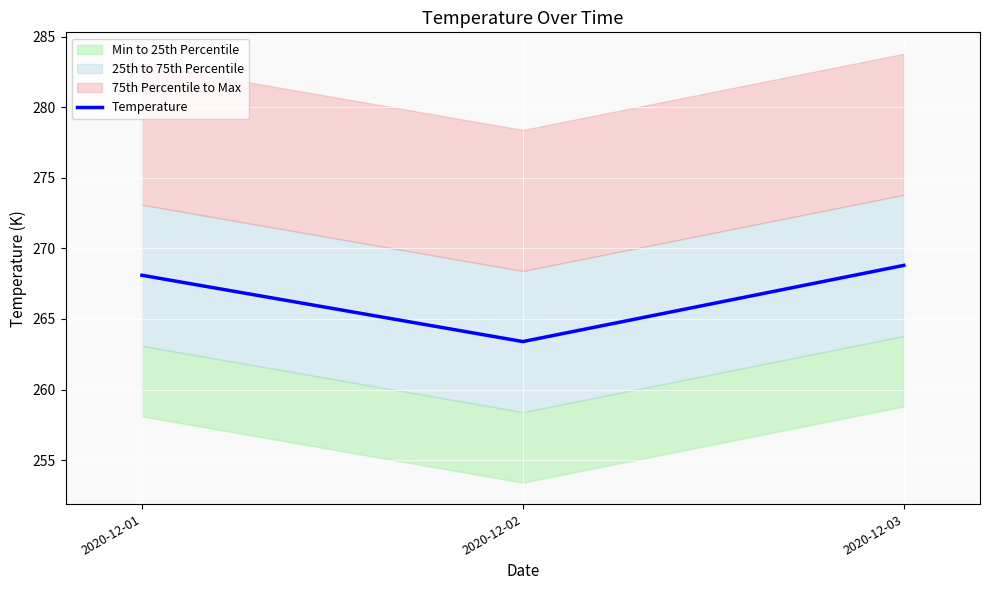

Reading left to right, list all the values displayed in this chart.

268.1	263.4	268.8